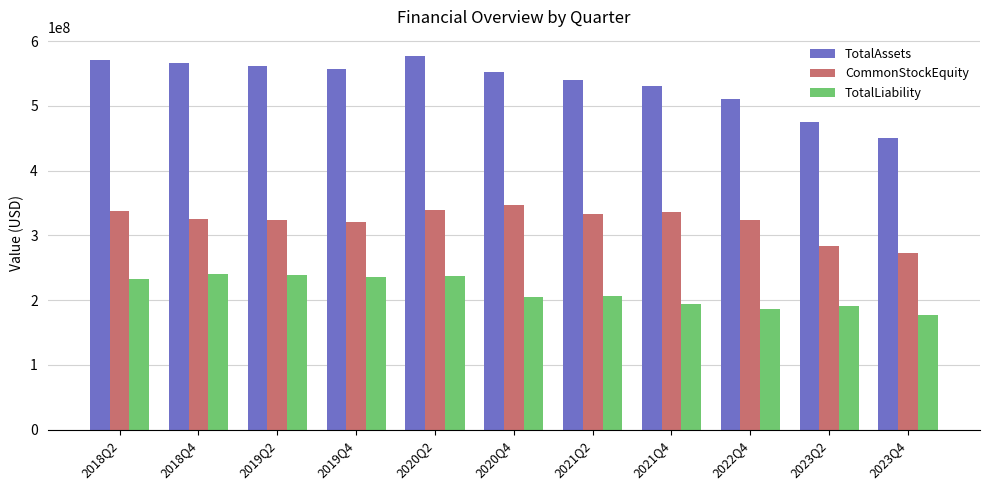

Is the value of CommonStockEquity at 2023Q4 greater than the value of TotalLiability at 2022Q4?

Yes